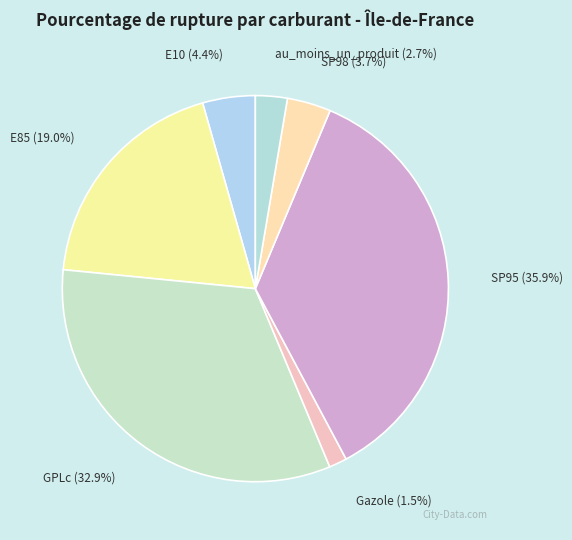

Which category has the biggest portion of the pie?

SP95